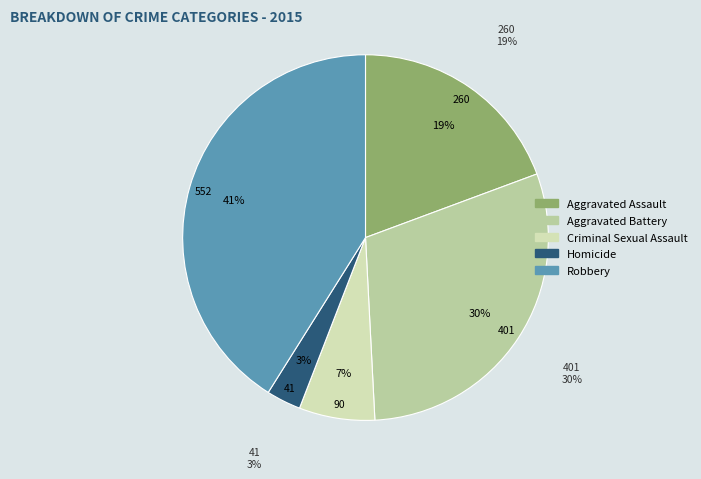

Approximately how many times larger is the value at Homicide compared to Aggravated Battery?

0.1